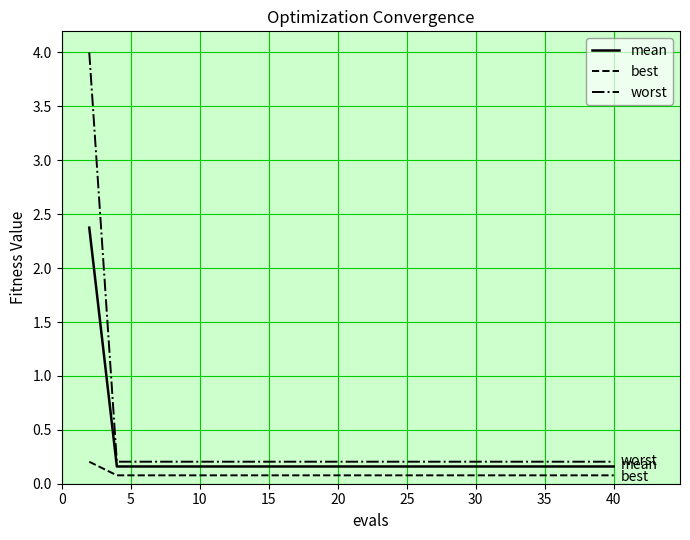

Which series has the largest total across all categories?

worst